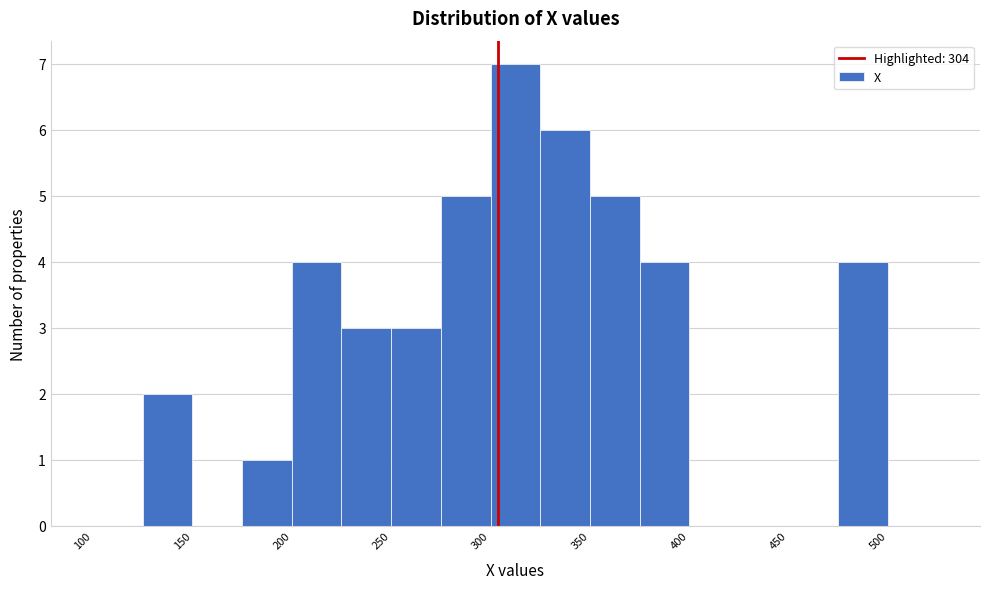

What is the height of the bar covering 225 to 250 on the x-axis? The values are not printed on the chart, so give them approximately, as read against the axis.

3